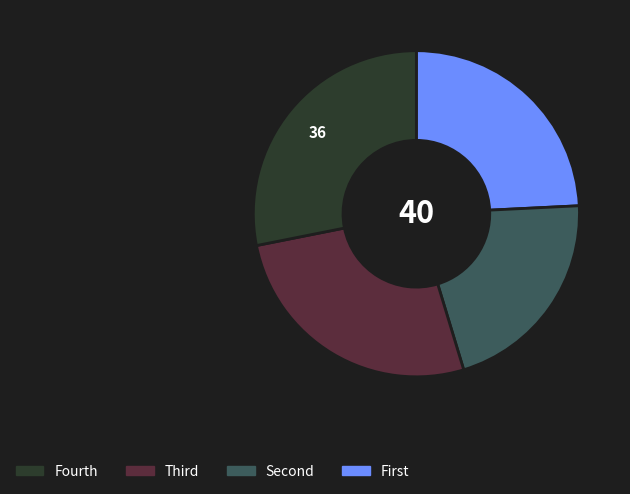

Is there any slice that represents more than half of the pie?

No